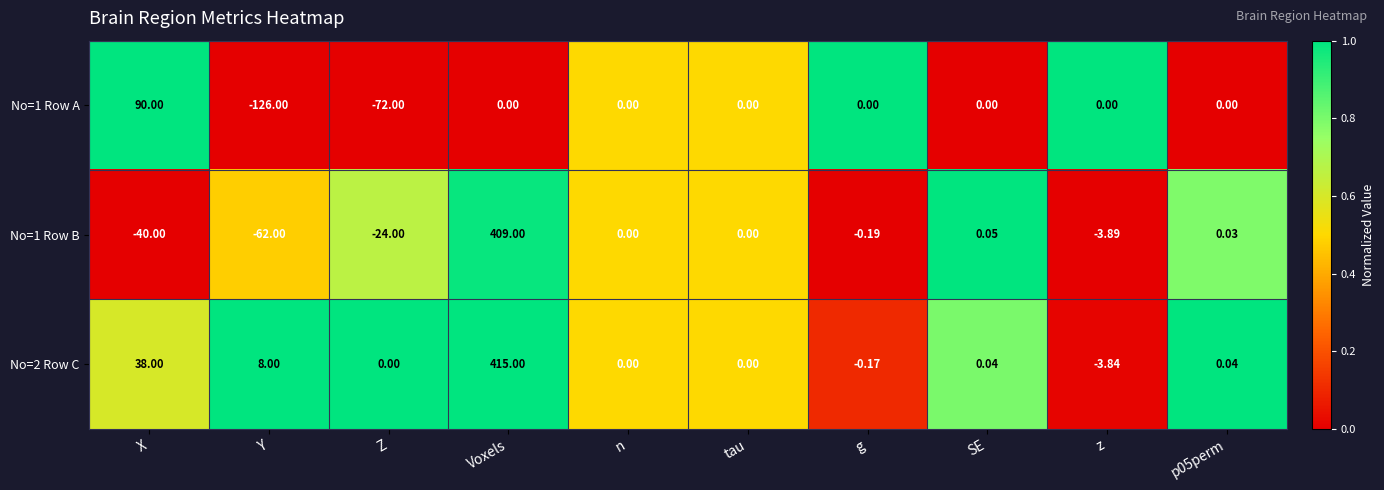

Which label corresponds to the largest value in the chart?

Voxels